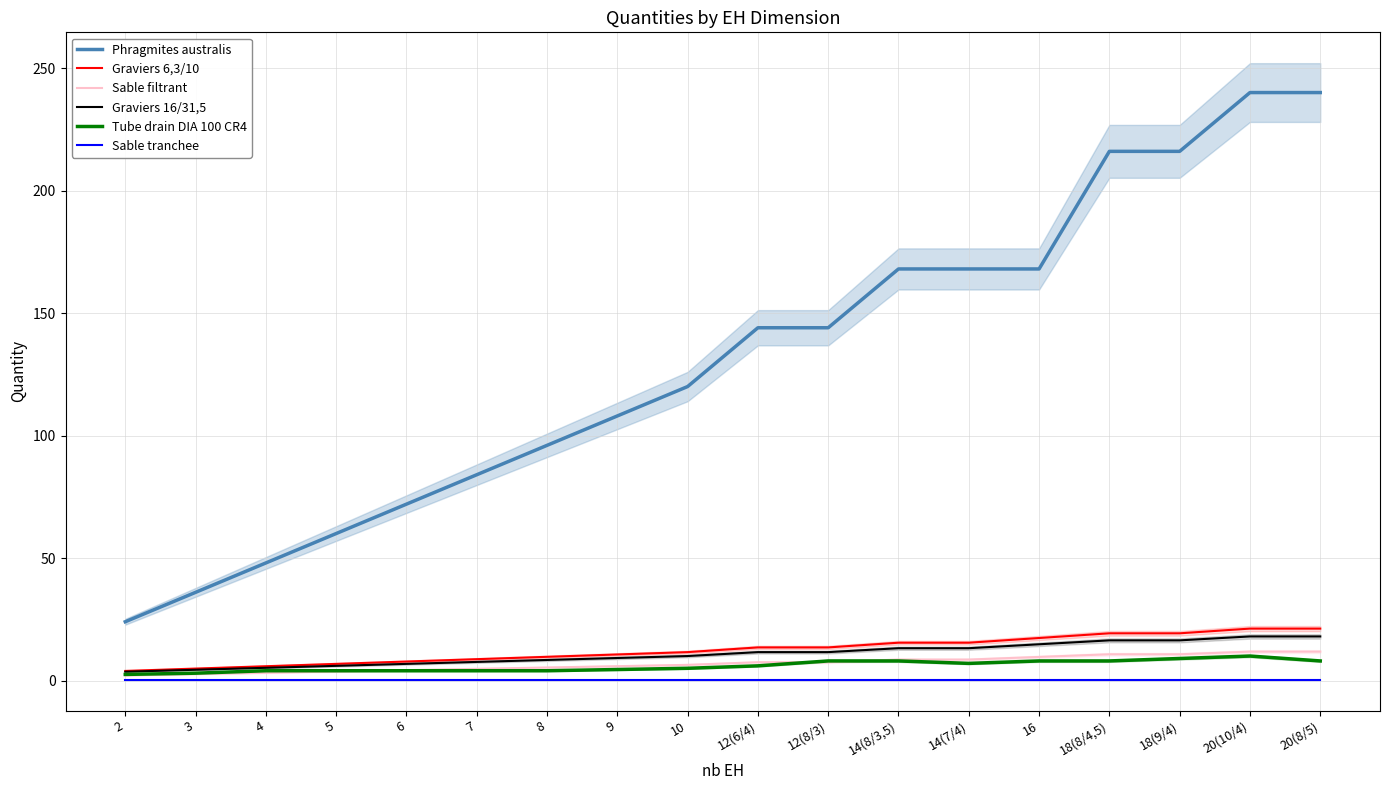

At which category is the sum across all series the highest?

20(10/4)